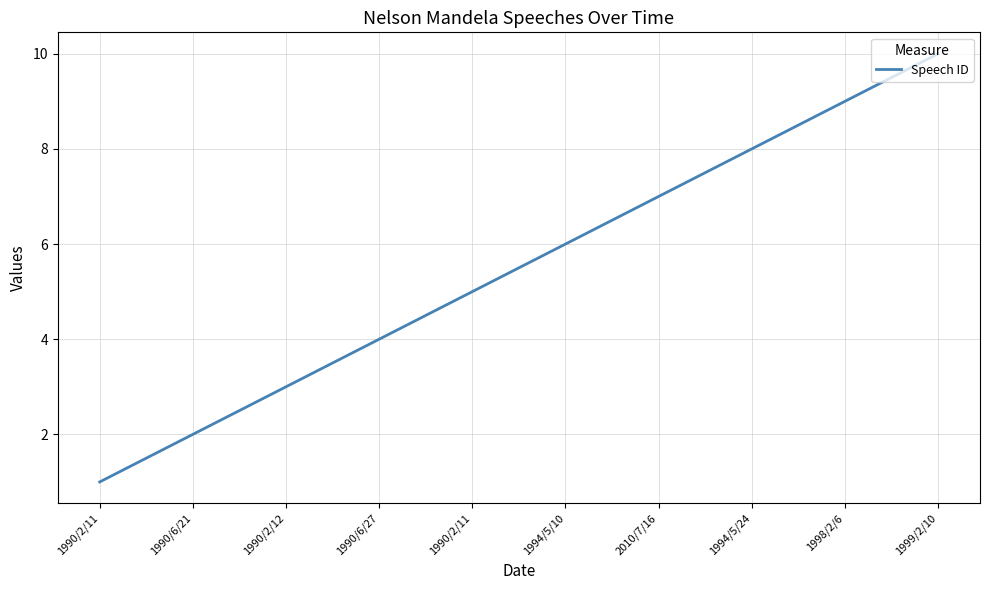

Rank the categories by value from lowest to highest.

1990/2/11, 1990/6/21, 1990/2/12, 1990/6/27, 1990/2/11, 1994/5/10, 2010/7/16, 1994/5/24, 1998/2/6, 1999/2/10